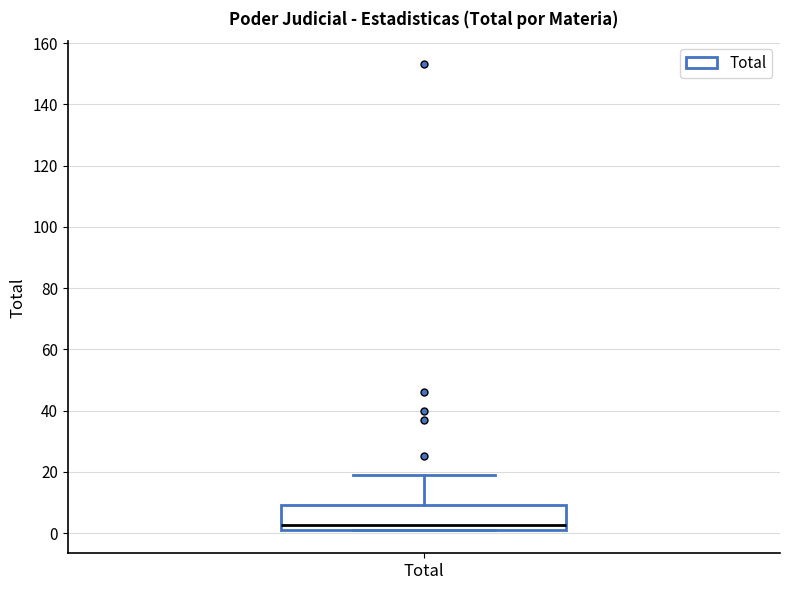

Where does the upper whisker of the box for Total end on the y-axis? The values are not printed on the chart, so give them approximately, as read against the axis.

20